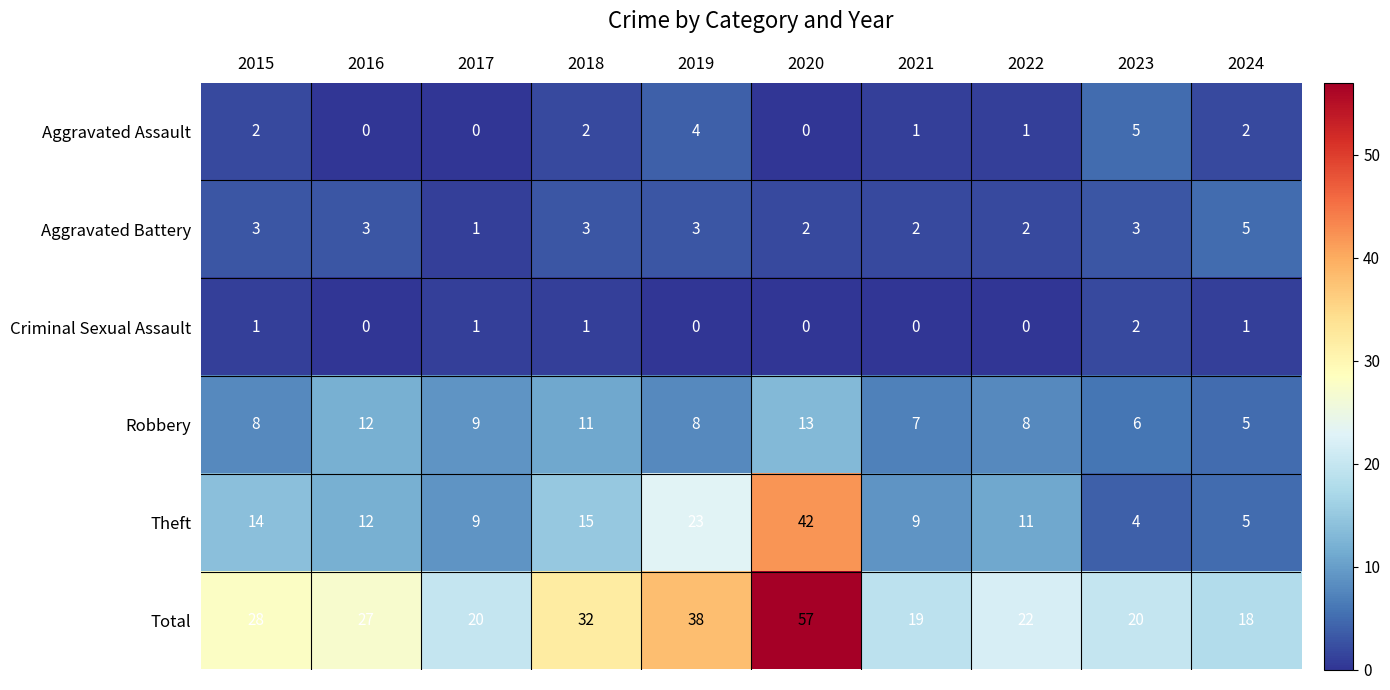

What is the total value across all series at 2022?

44